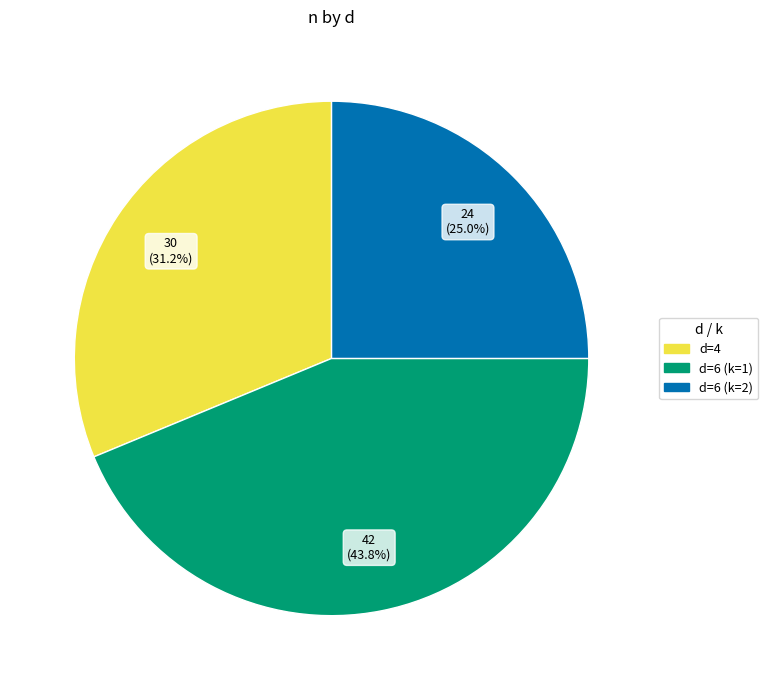

Approximately how many times larger is the value at d=6 (k=2) compared to d=4?

0.8